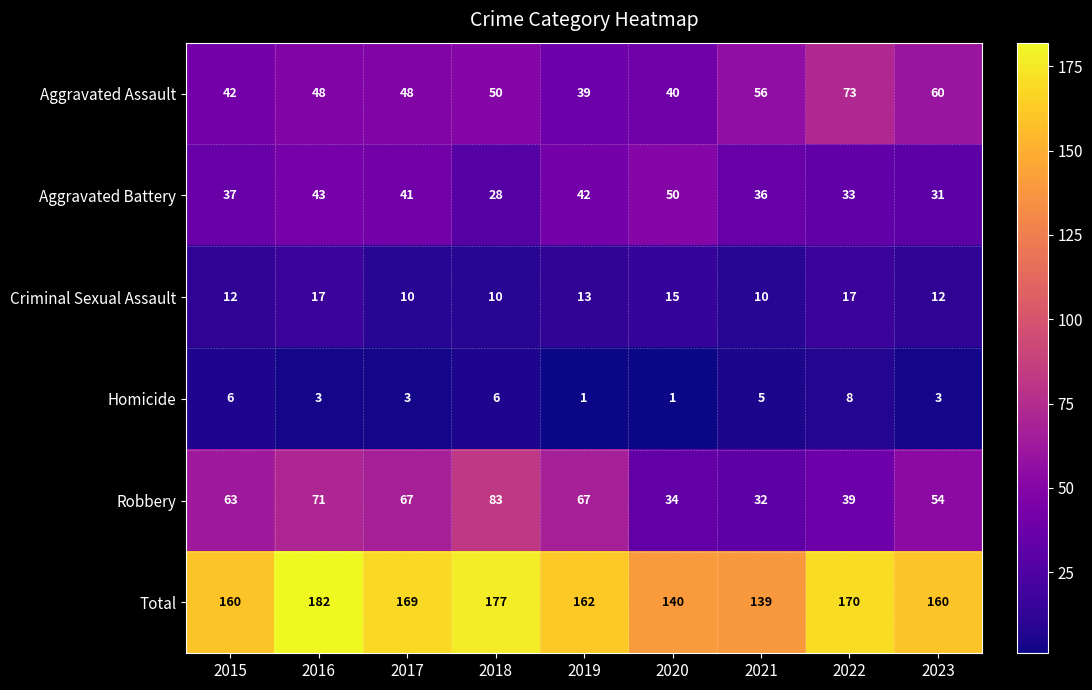

What is the approximate value of Aggravated Battery at 2016, to the nearest 10?

40